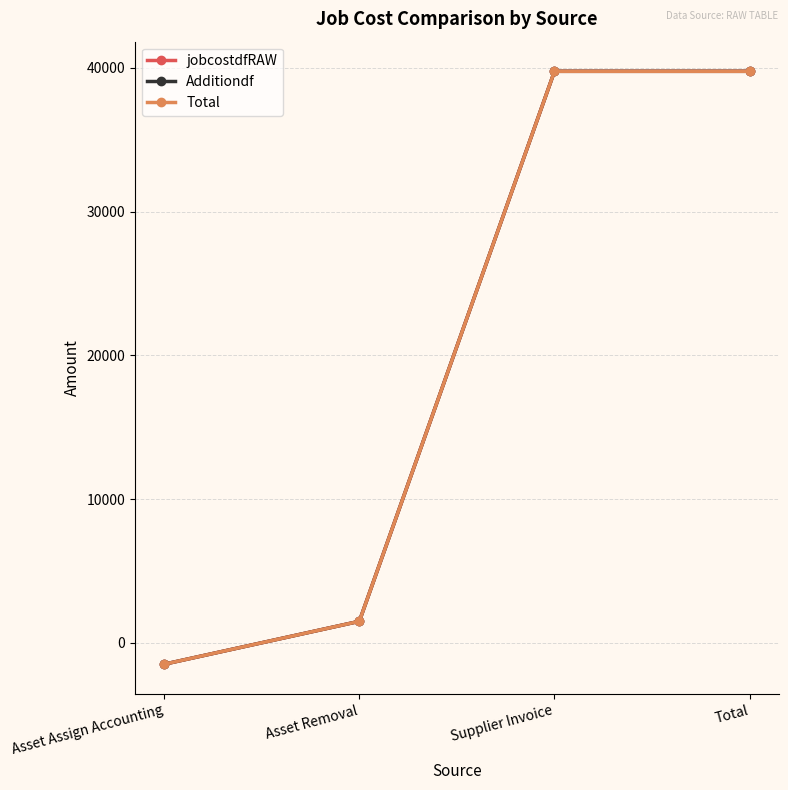

Is it true that Total equals 811.1 at Asset Removal?

False